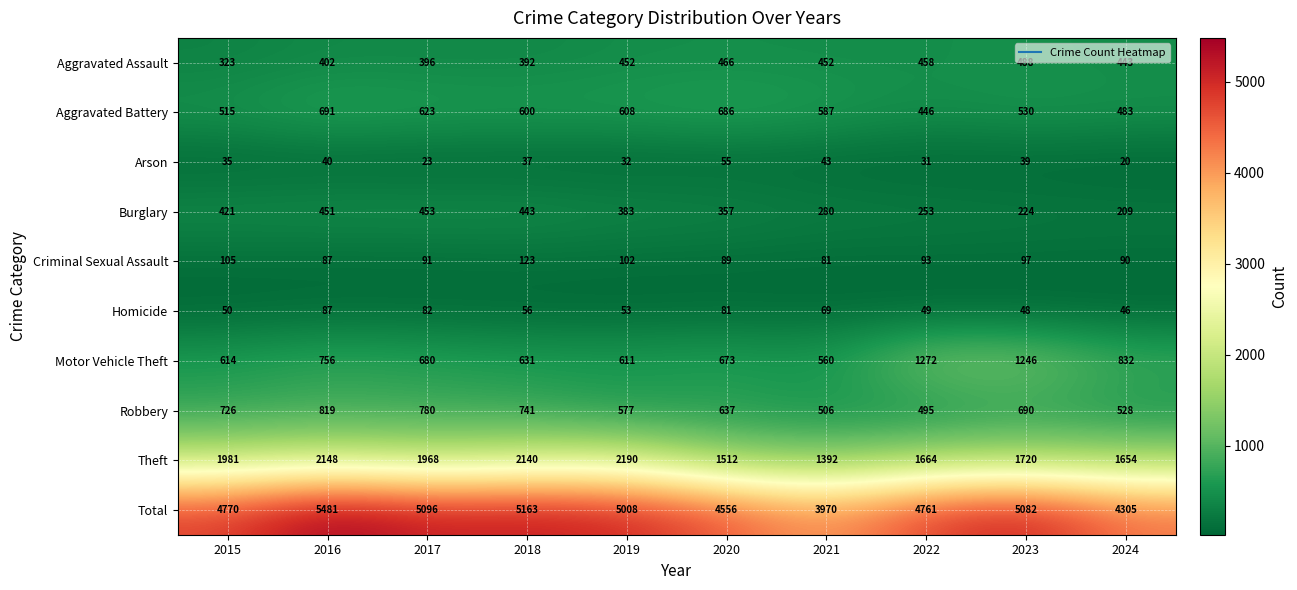

Between 2019 and 2024, which series saw the biggest shift?

Total